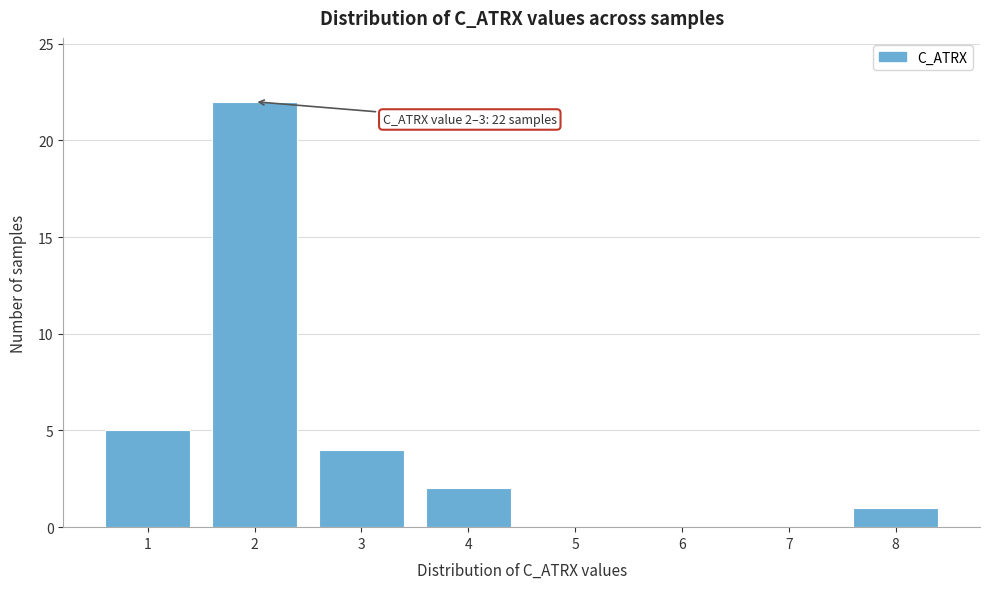

Reading left to right, transcribe all the data shown in this chart.

1=5	2=22	3=4	4=2	5=0	6=0	7=0	8=1